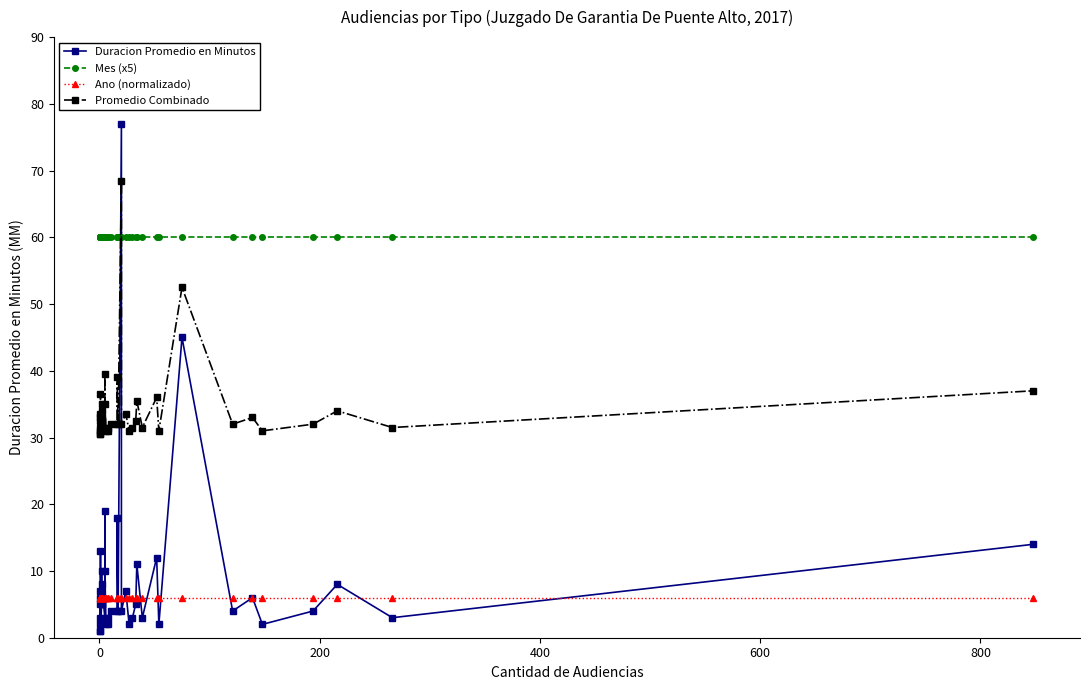

Which series has the largest total across all categories?

Mes (x5)